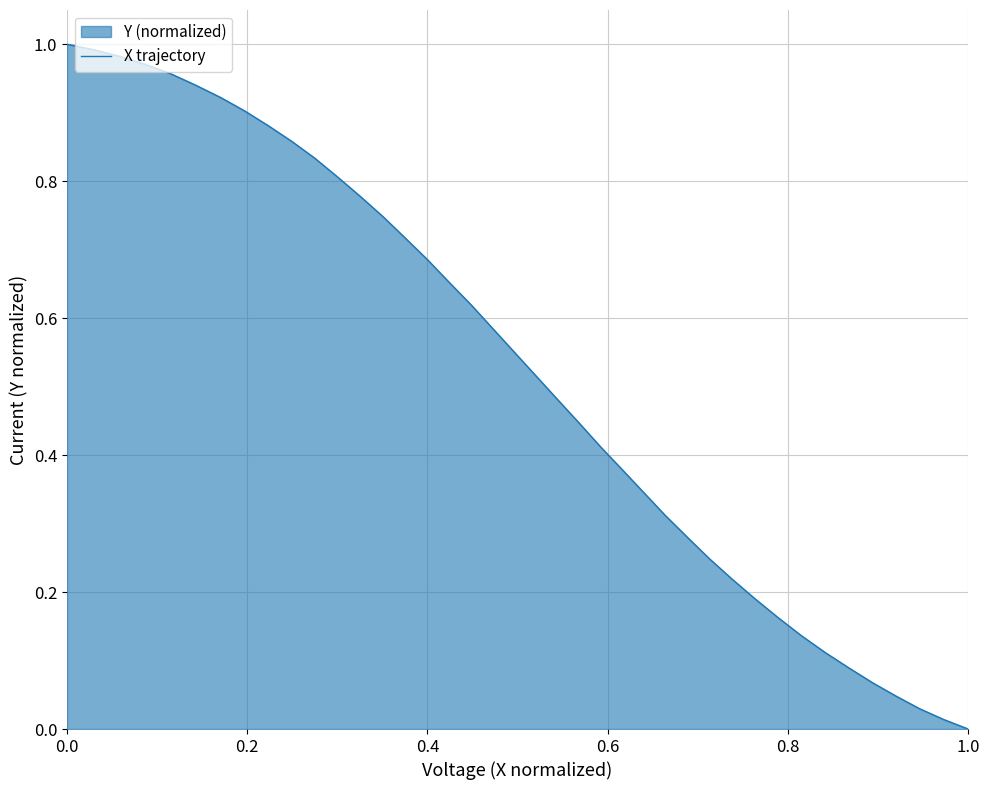

How many series are shown in this chart?

1